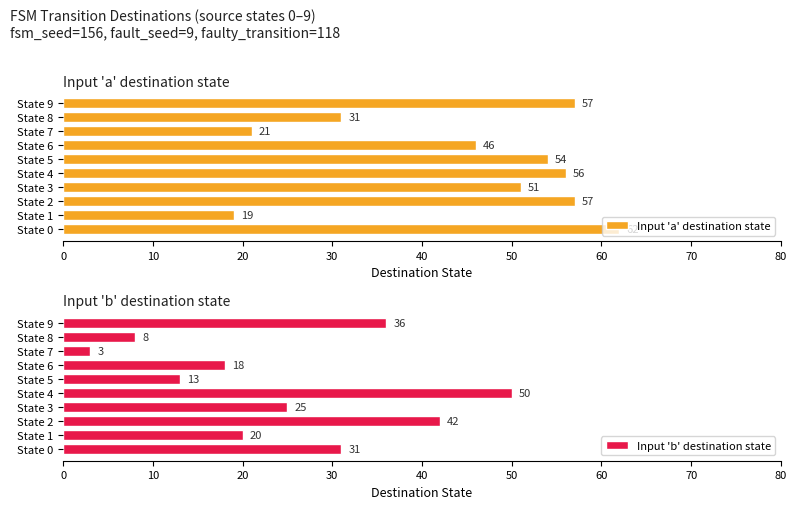

The value of Input 'b' destination state at State 3 is 25. True or false?

True